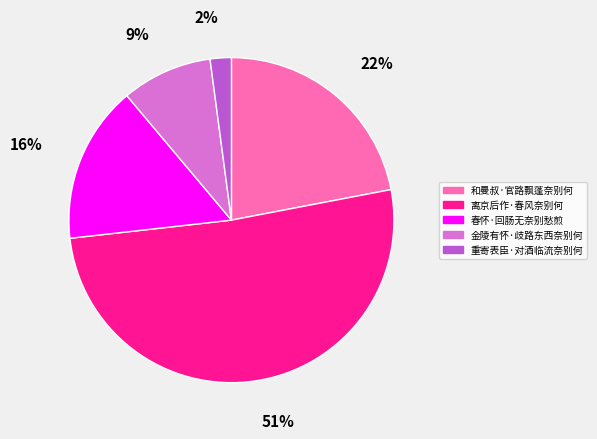

How many segments does this pie chart have?

5